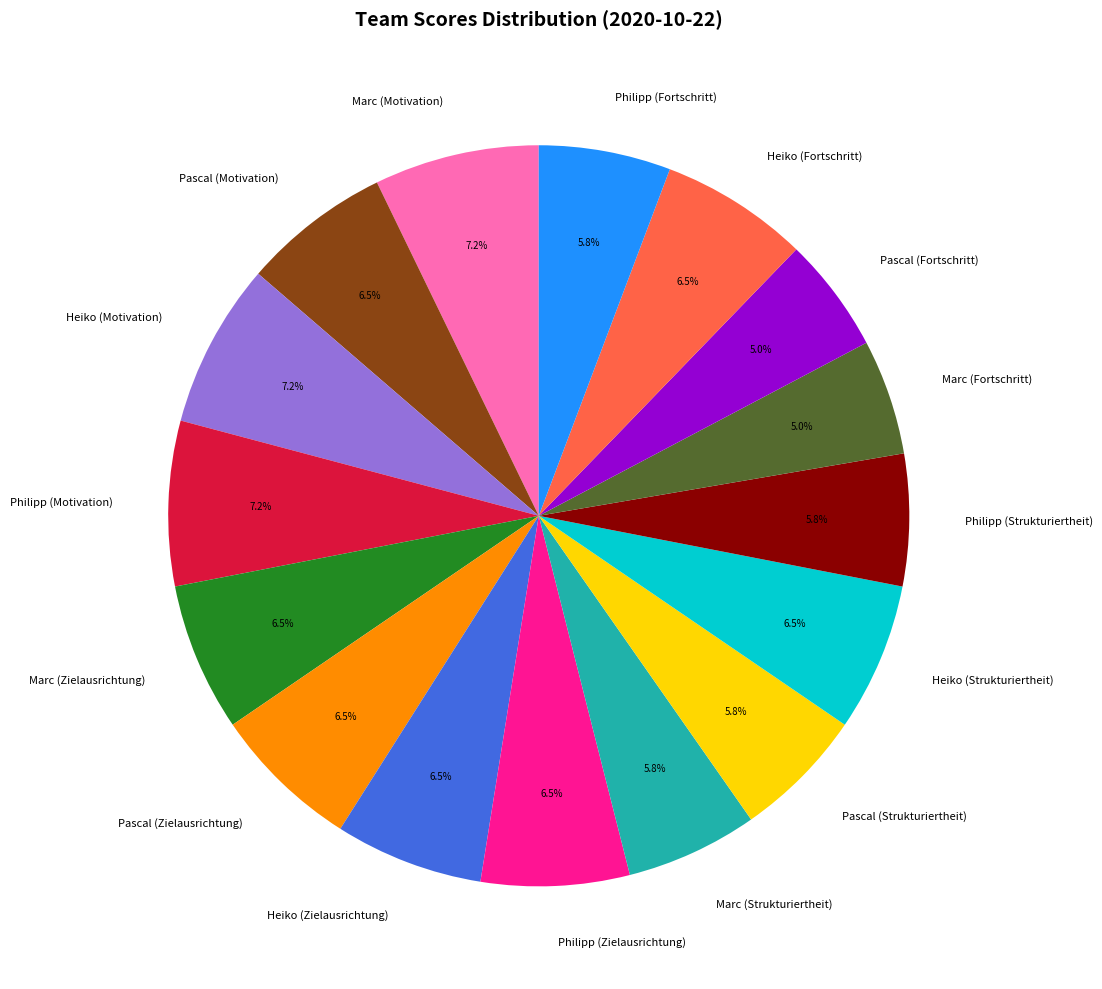

What is the ratio of the value at Heiko (Fortschritt) to the value at Pascal (Motivation)?

1.0